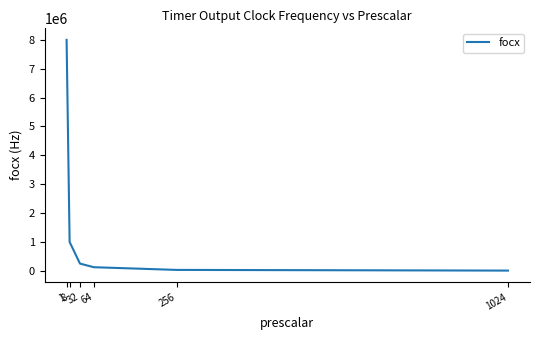

Rank the categories by value from highest to lowest.

1, 8, 32, 64, 256, 1024